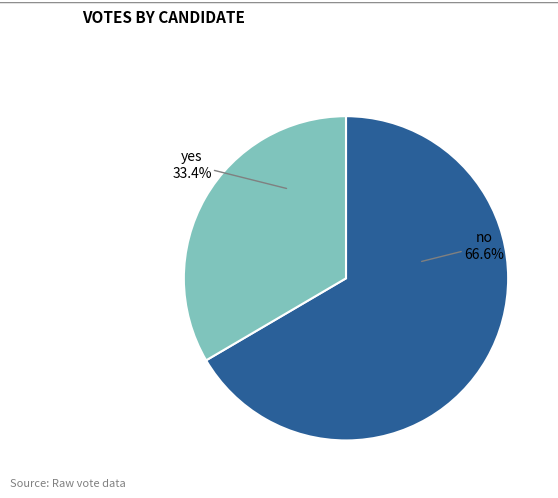

To the nearest percent, what is the difference between the no and yes slice percentages?

33%